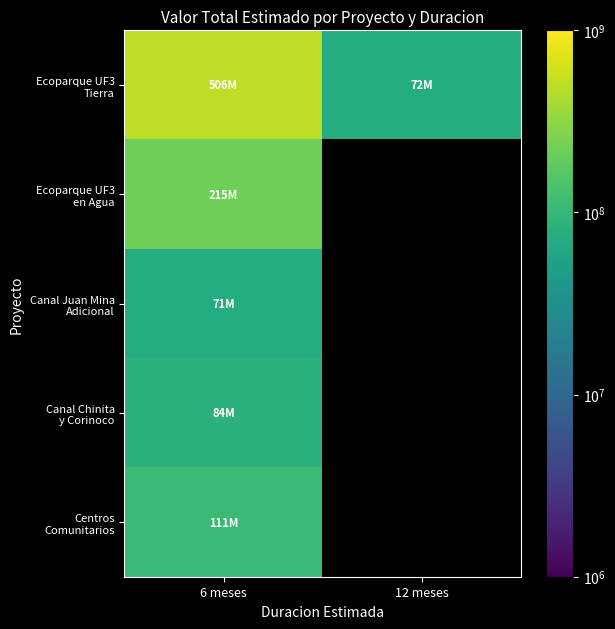

At how many categories does at least one series exceed 362100583?

1